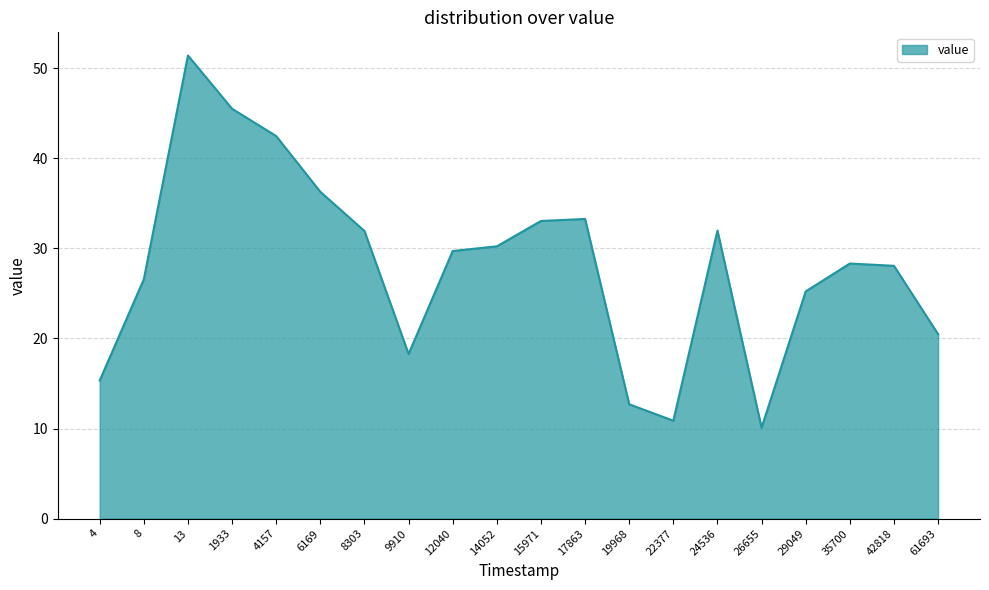

Which category has the lowest value across all series?

26655